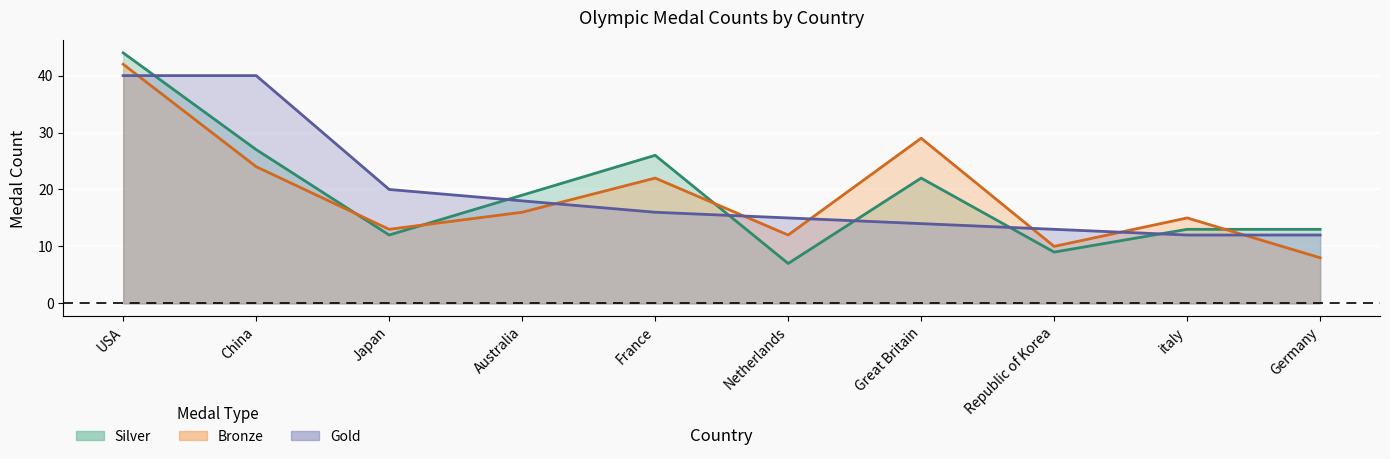

Which category has the lowest value across all series?

Netherlands